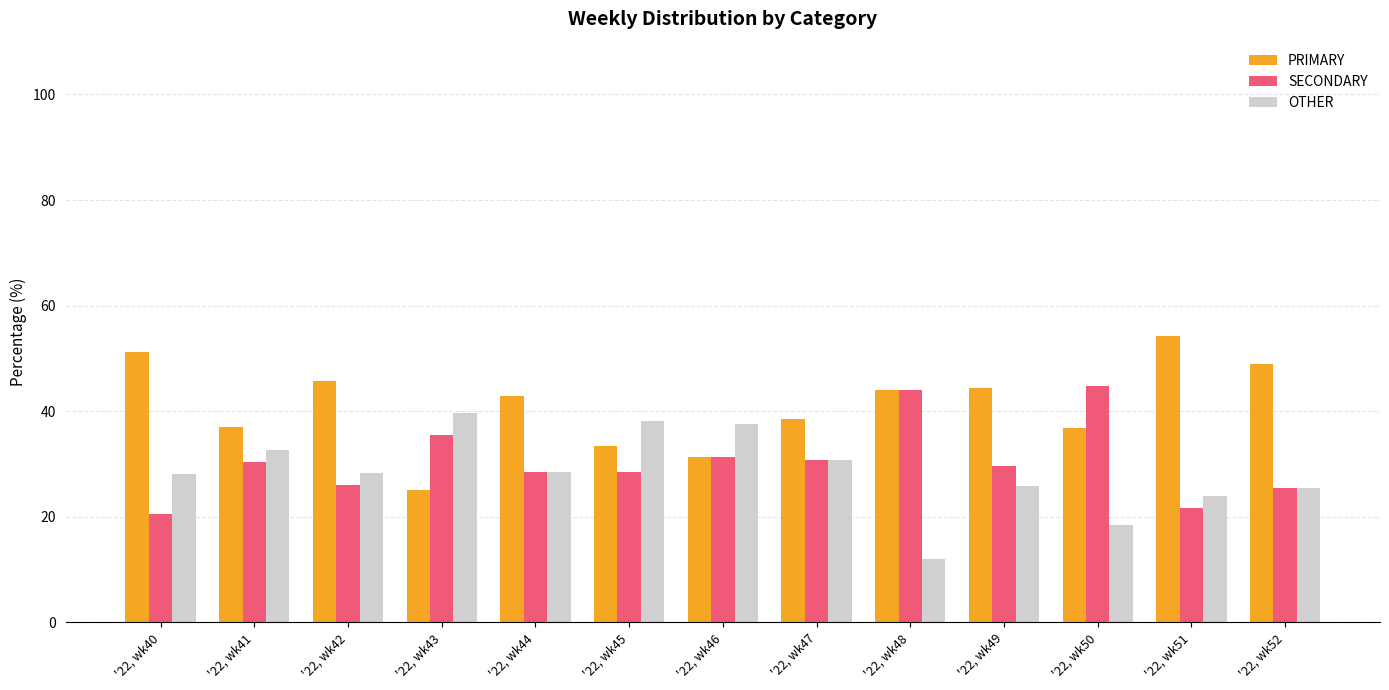

Which series has the widest spread of values?

PRIMARY